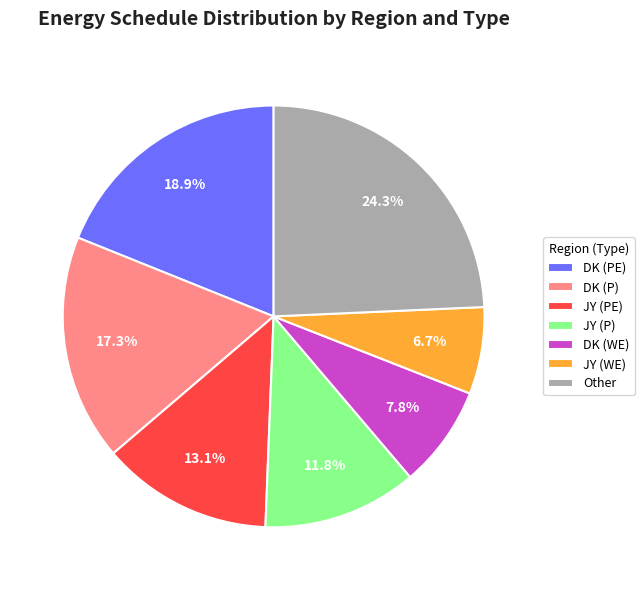

What portion of the pie excludes DK (P)?

82.7%